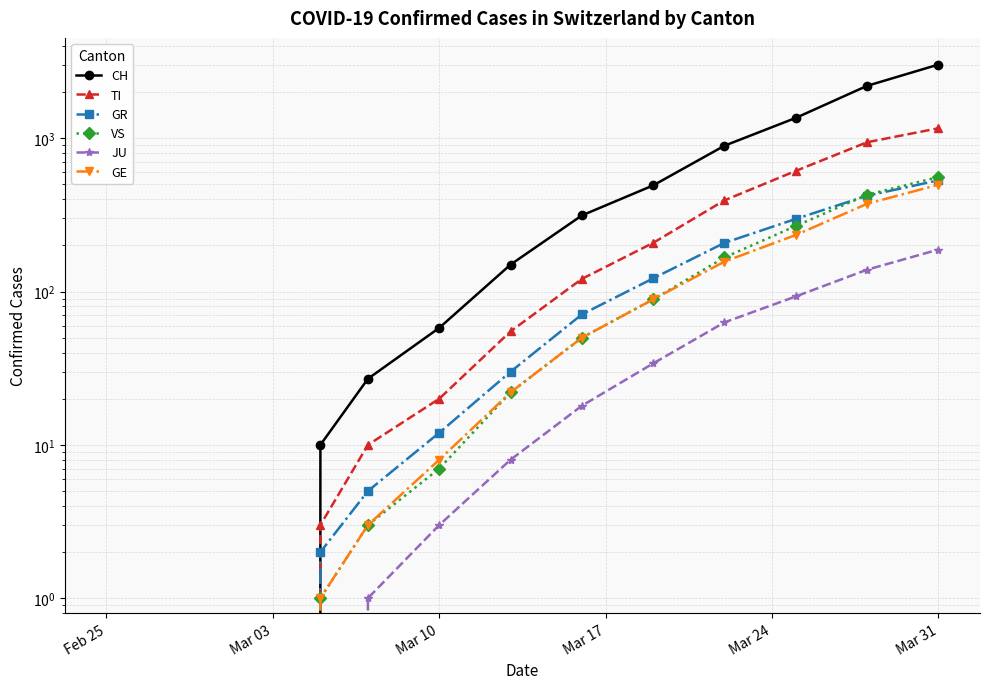

Which series changed the most between Mar 10 and Mar 31?

CH